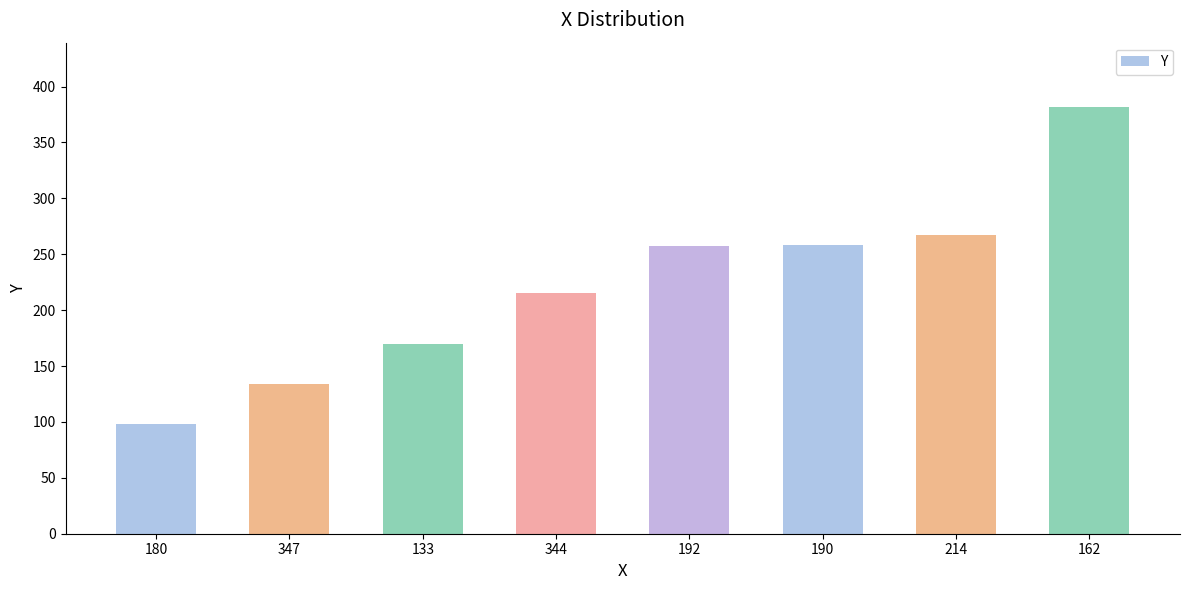

At which category does the chart reach its peak across all series?

162